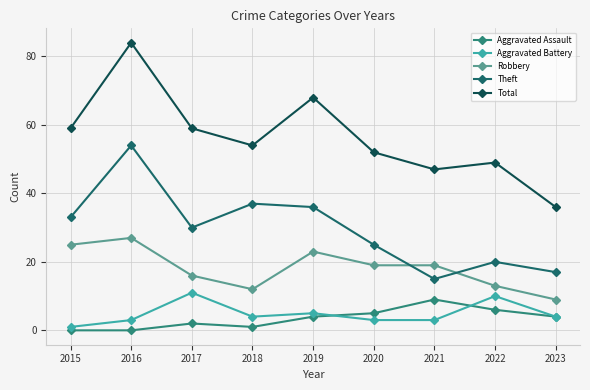

Reading left to right, transcribe all the data shown in this chart.

Aggravated Assault: 2015=0	2016=0	2017=2	2018=1	2019=4	2020=5	2021=9	2022=6	2023=4
Aggravated Battery: 2015=1	2016=3	2017=11	2018=4	2019=5	2020=3	2021=3	2022=10	2023=4
Robbery: 2015=25	2016=27	2017=16	2018=12	2019=23	2020=19	2021=19	2022=13	2023=9
Theft: 2015=33	2016=54	2017=30	2018=37	2019=36	2020=25	2021=15	2022=20	2023=17
Total: 2015=59	2016=84	2017=59	2018=54	2019=68	2020=52	2021=47	2022=49	2023=36